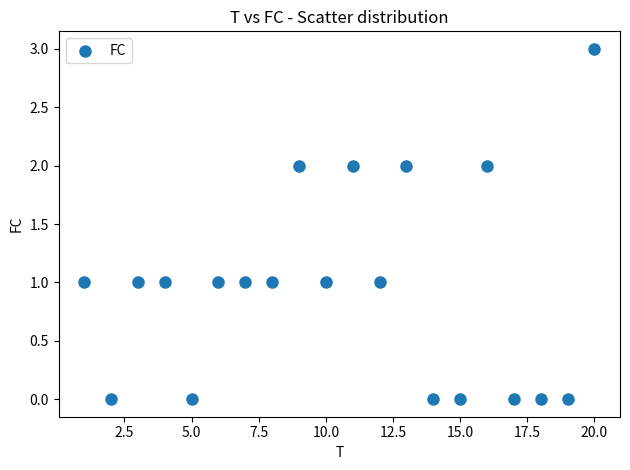

What is the range of X values (max minus min)?

19